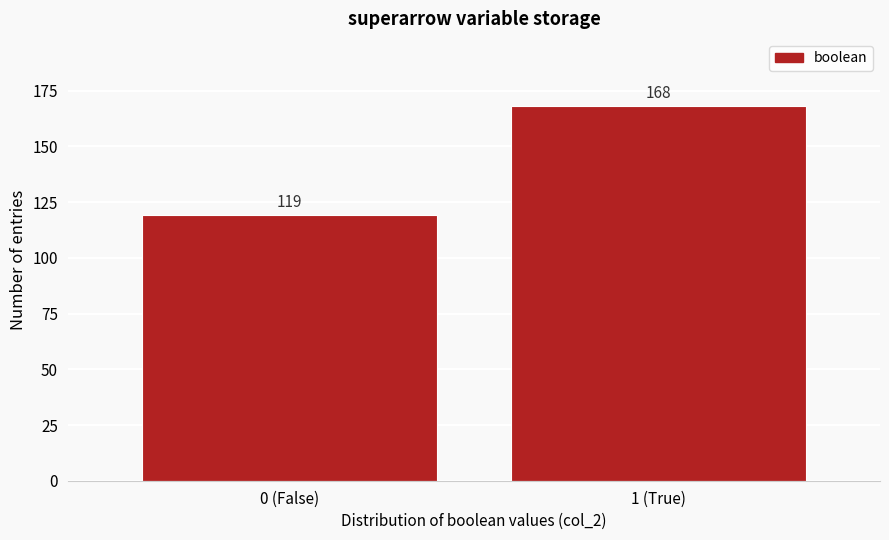

Reading left to right, list all the values displayed in this chart.

0 (False)=119	1 (True)=168